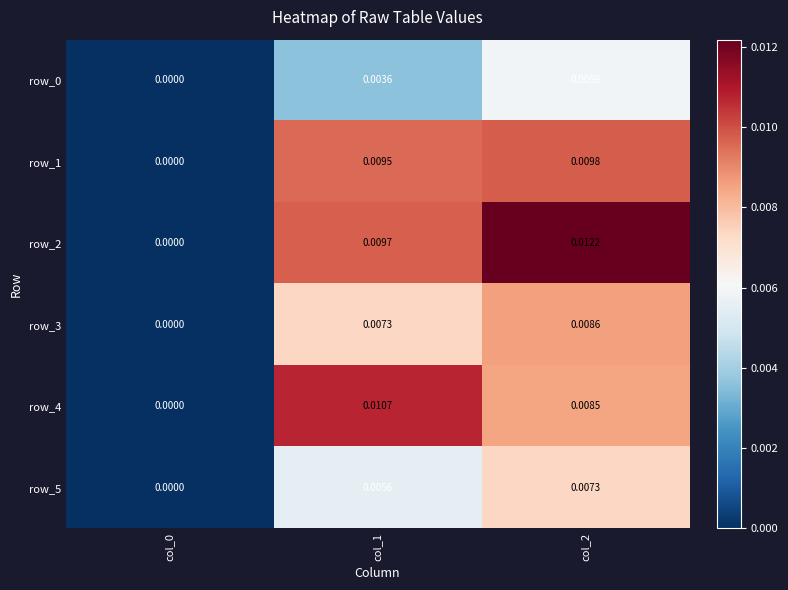

Is it true that row_1 equals 0.0 at col_0?

True